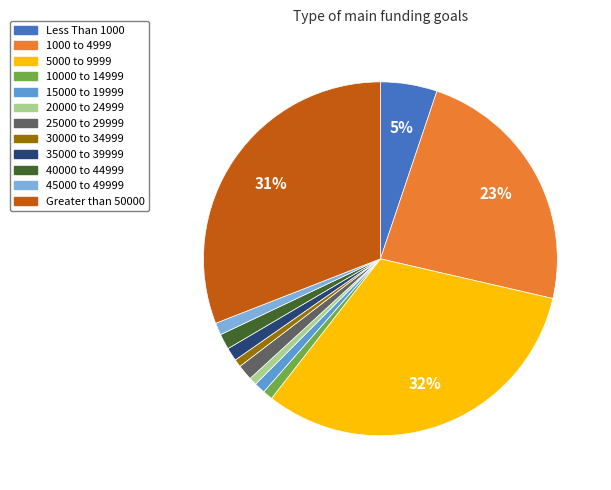

How many slices are in this pie chart?

12